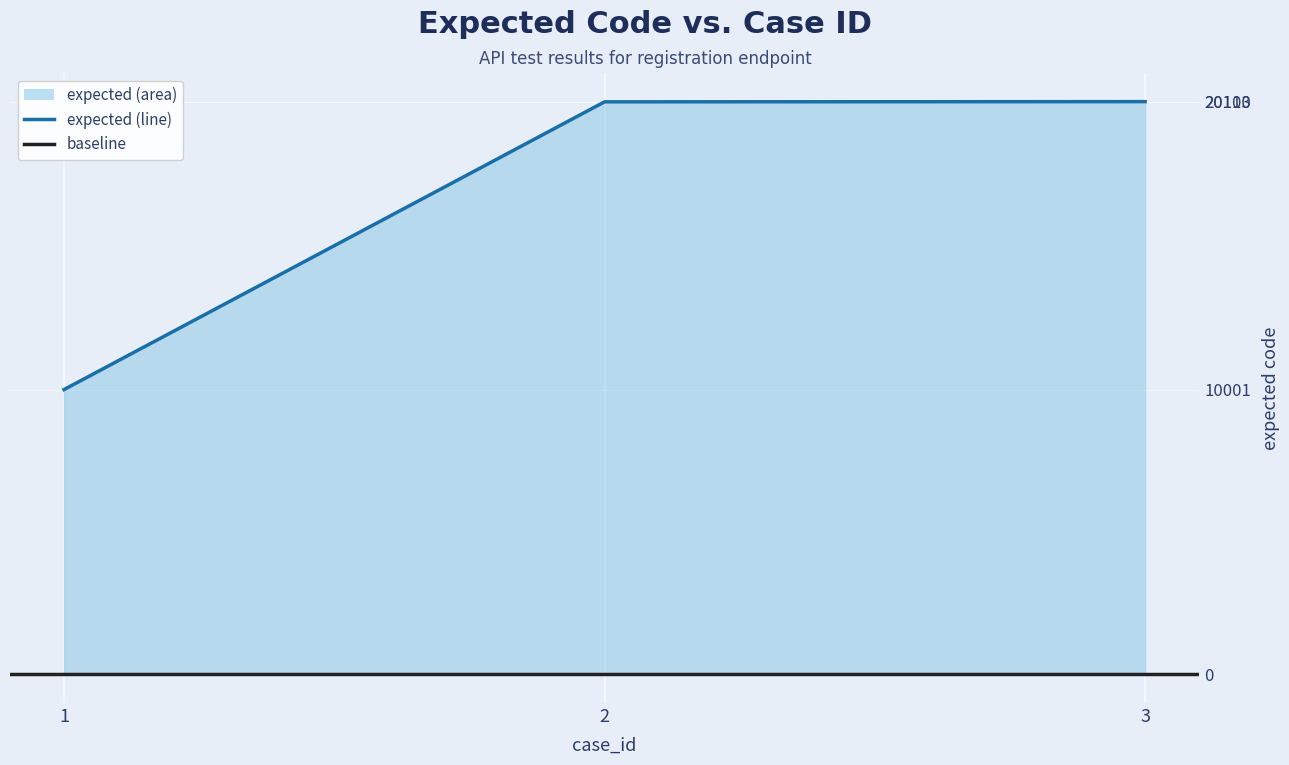

Rank the categories by value from lowest to highest.

1, 2, 3